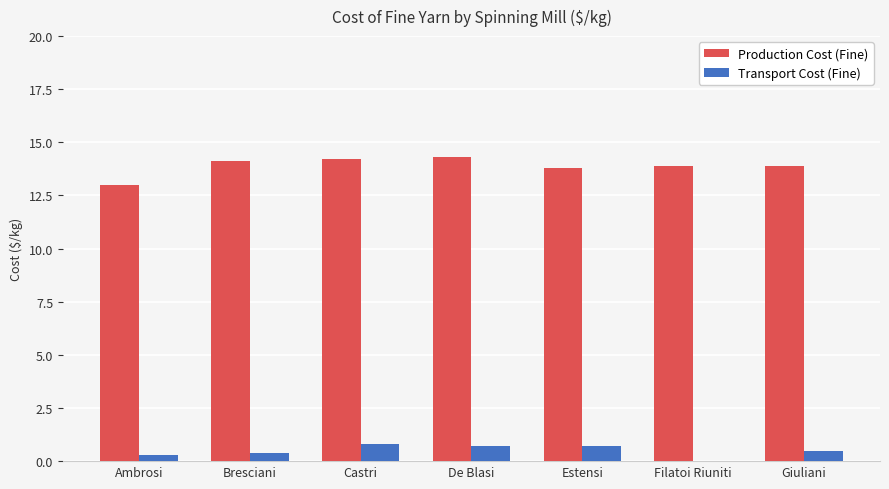

Is the value of Production Cost (Fine) at De Blasi greater than the value of Transport Cost (Fine) at Bresciani?

Yes